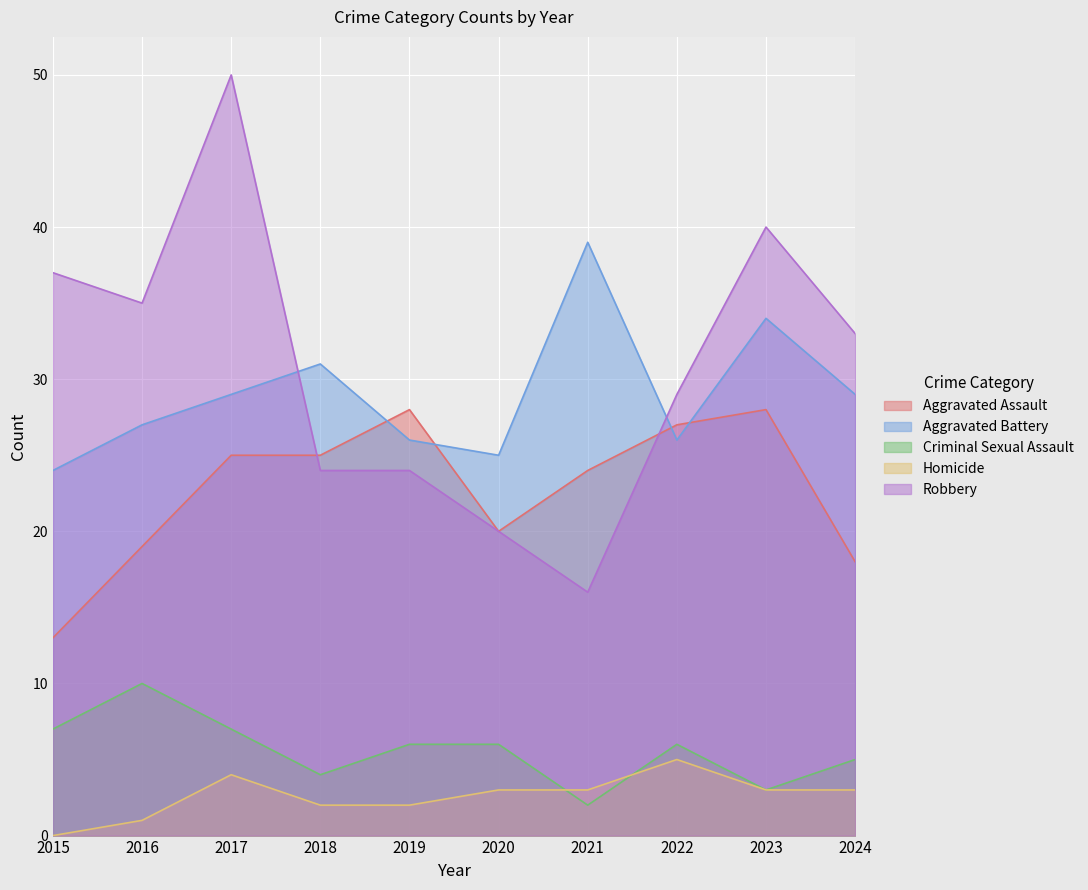

How many lines are shown in the chart?

5